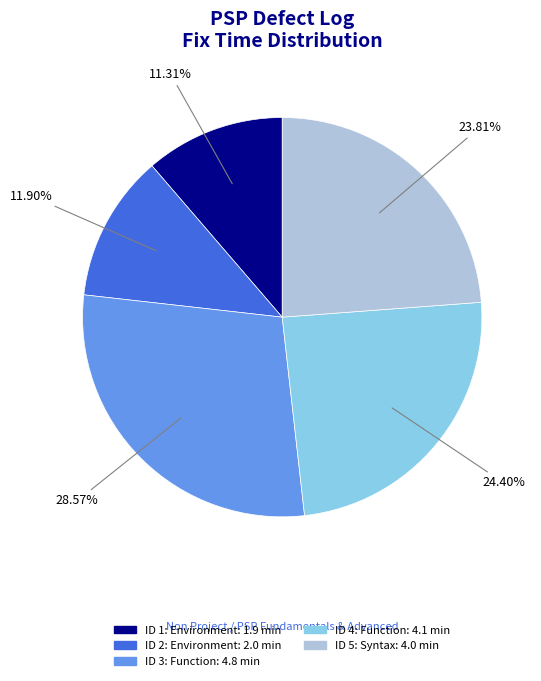

How much of the chart is everything except ID 1: Environment?

88.7%